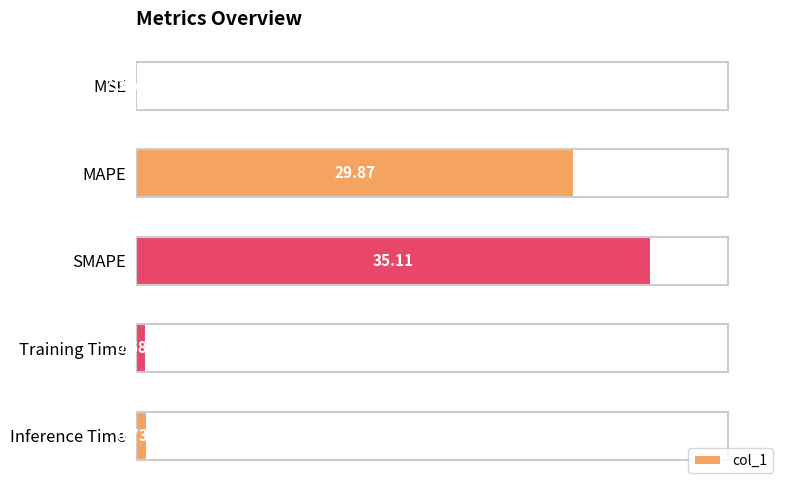

What is the change in value from MSE to MAPE?

+29.9